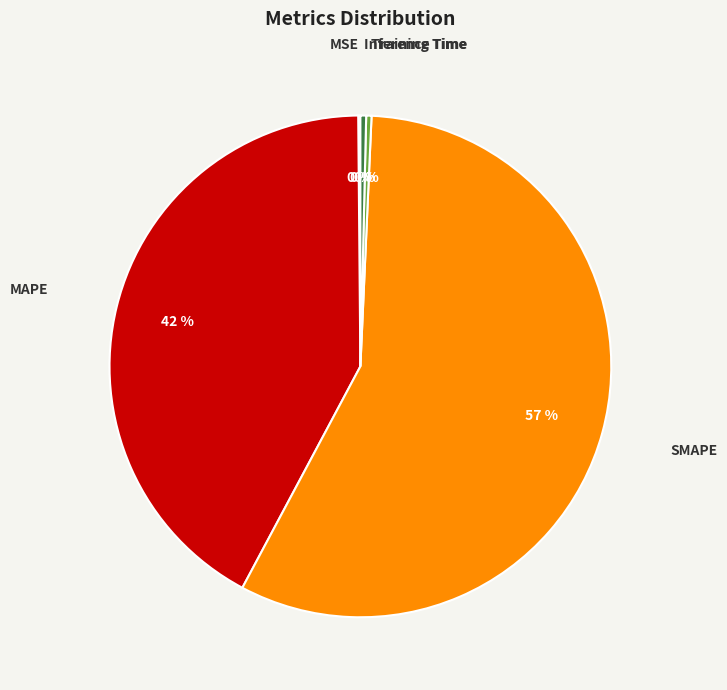

Is the sum of Training Time and Inference Time greater than half?

No